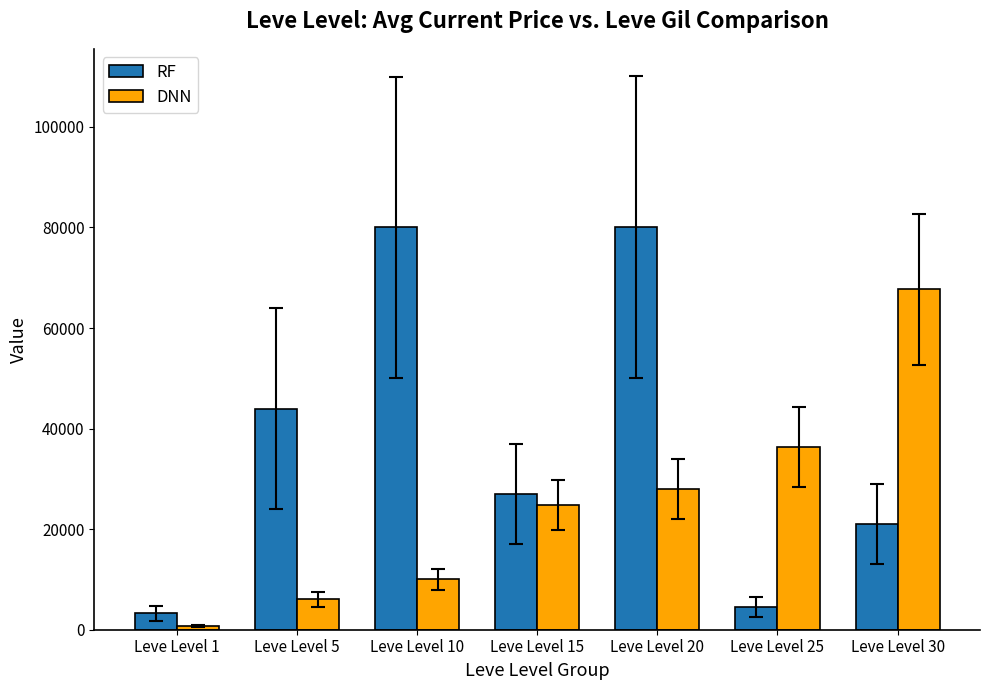

Which series has the largest range (max minus min)?

RF